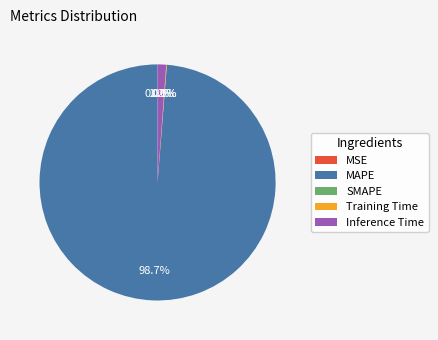

To the nearest percent, what is the average slice percentage?

20%